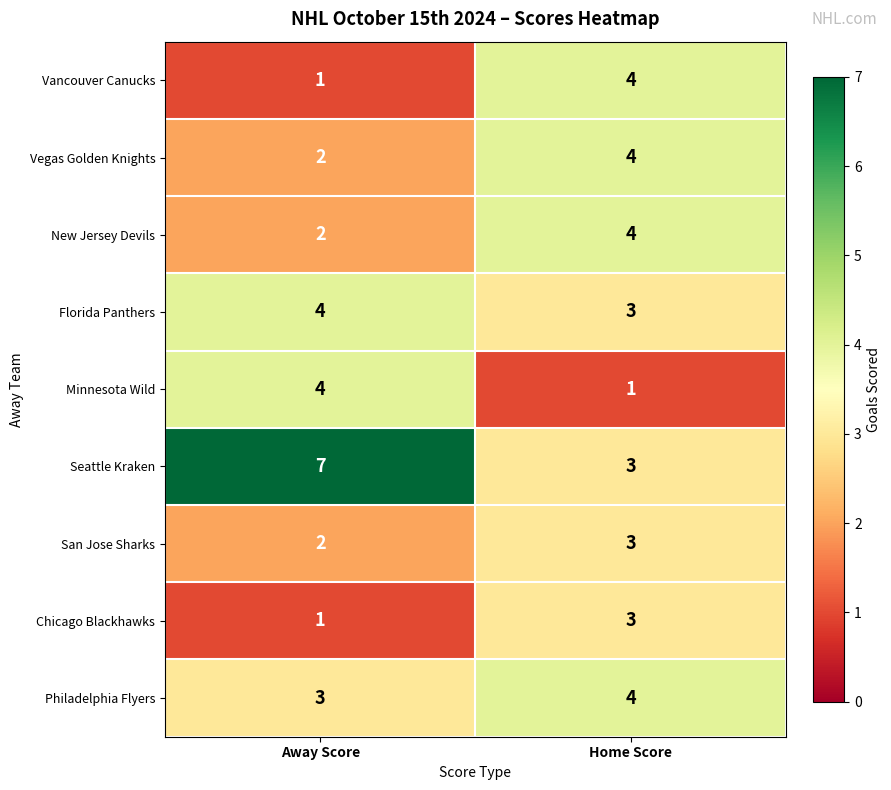

What is the approximate value of Seattle Kraken at Home Score?

3